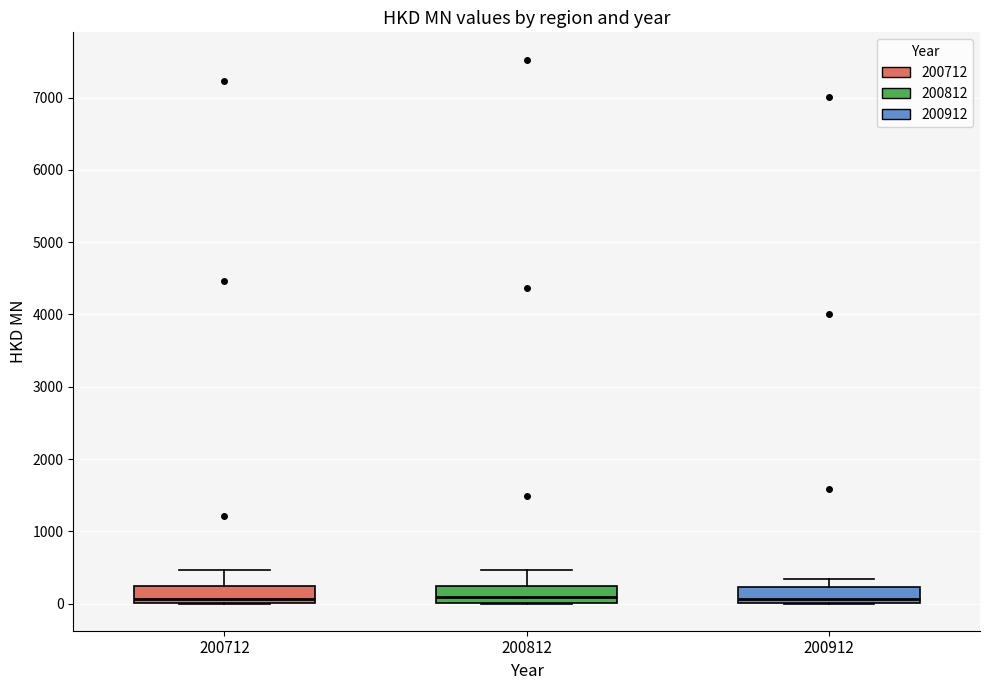

Reading left to right, transcribe this box plot: for each box, give where its median line is, the range the box spans, and where its two whiskers end, as read against the y-axis. The values are not printed on the chart, so give them approximately, as read against the axis.

200712: median 100, box 0 to 200, whiskers 0 to 500
200812: median 100, box 0 to 200, whiskers 0 to 500
200912: median 100, box 0 to 200, whiskers 0 to 300